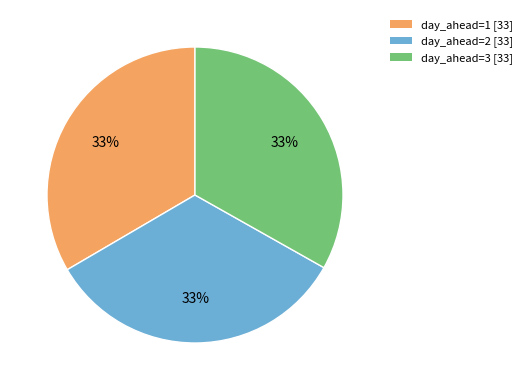

Is there any slice that represents more than half of the pie?

No